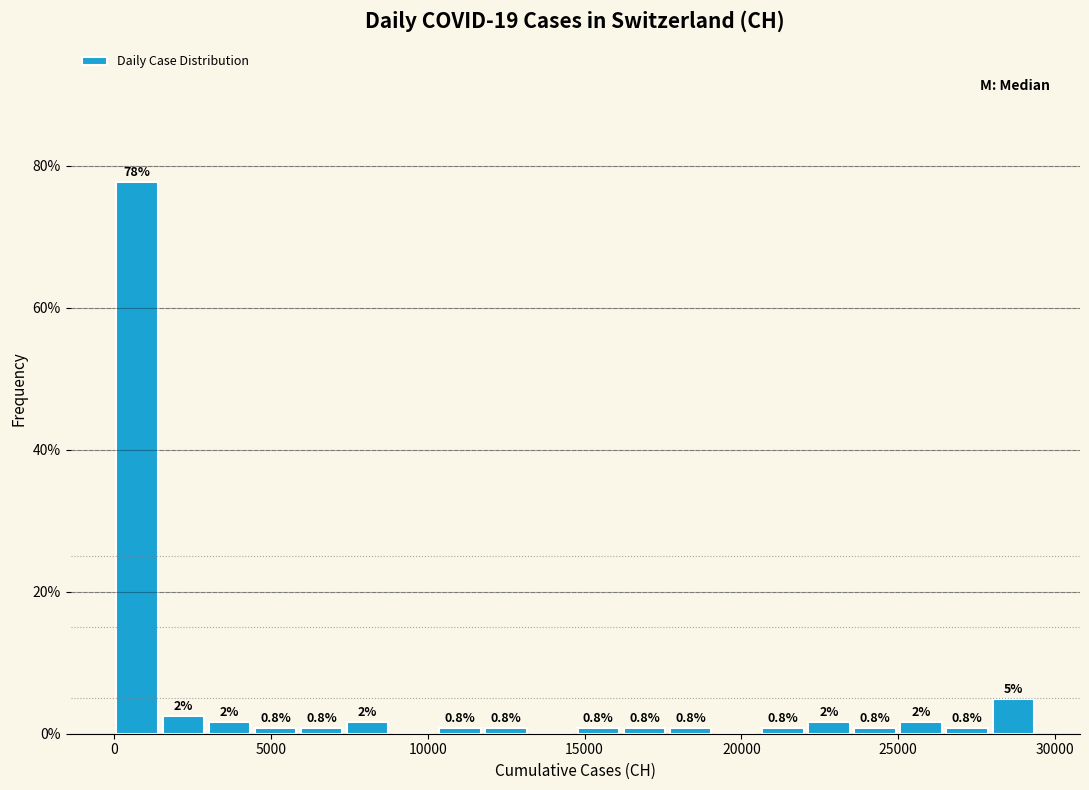

Read against the x-axis, roughly where is the centre of the tallest bar?

500